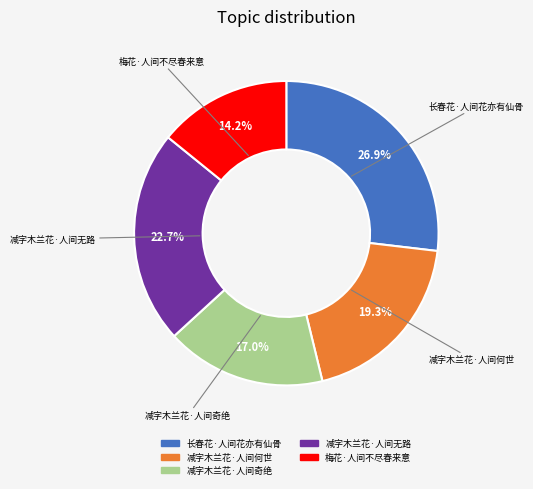

Count the number of slices in the pie.

5